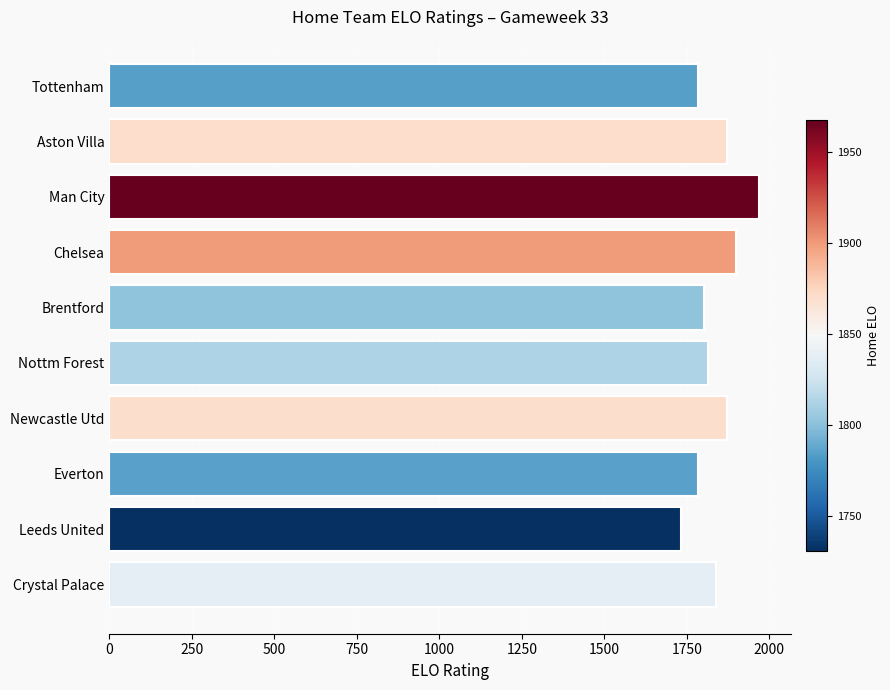

What is the difference between the maximum and minimum values?

236.5